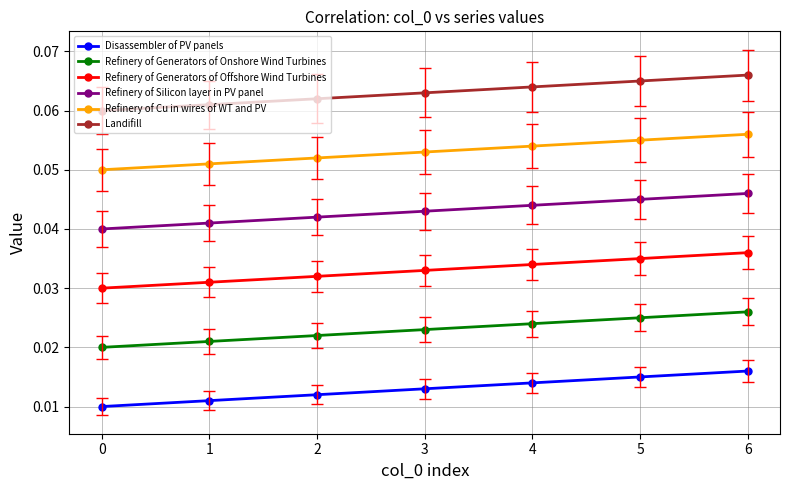

At which category is the sum across all series the highest?

6